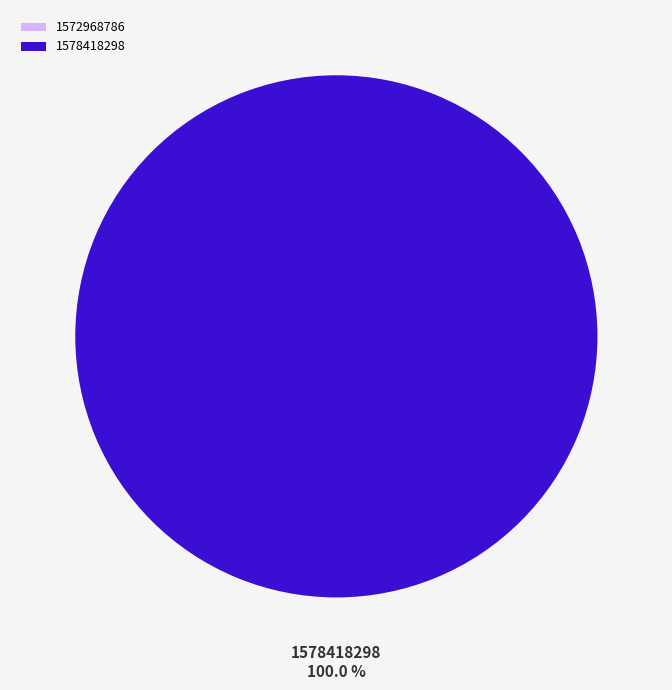

Which slice is the largest?

1578418298